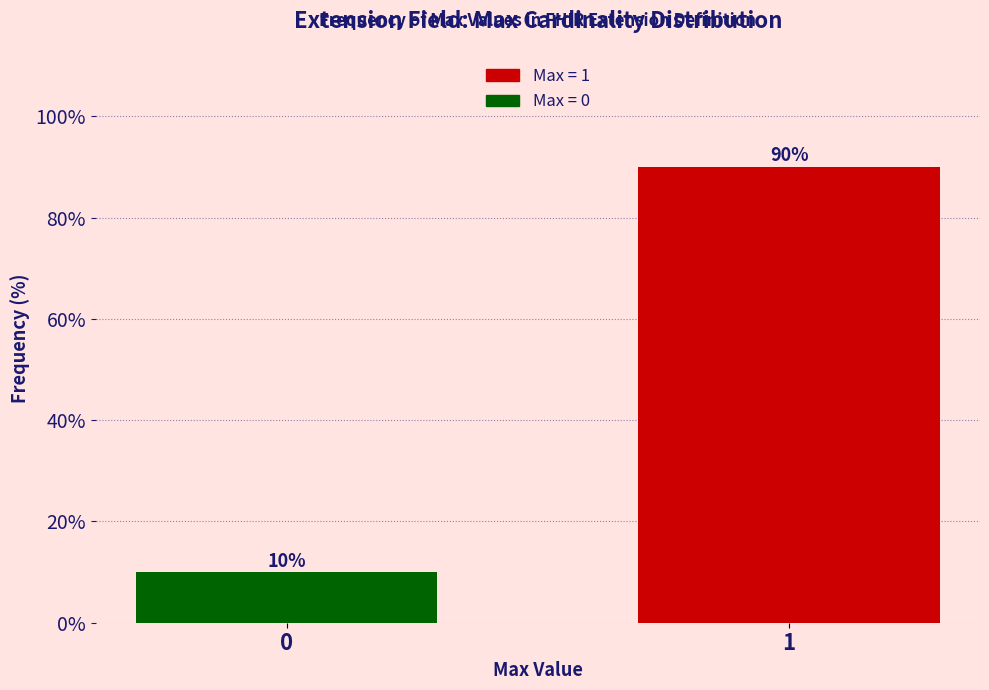

Reading left to right, extract all data points from this chart.

10	90